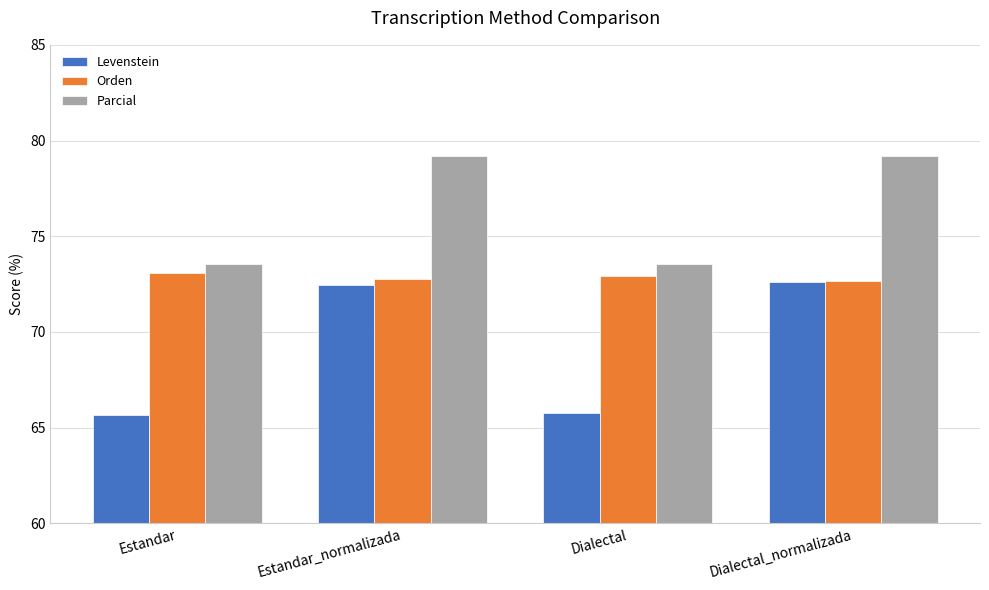

What is the lowest value of the Parcial series?

73.6